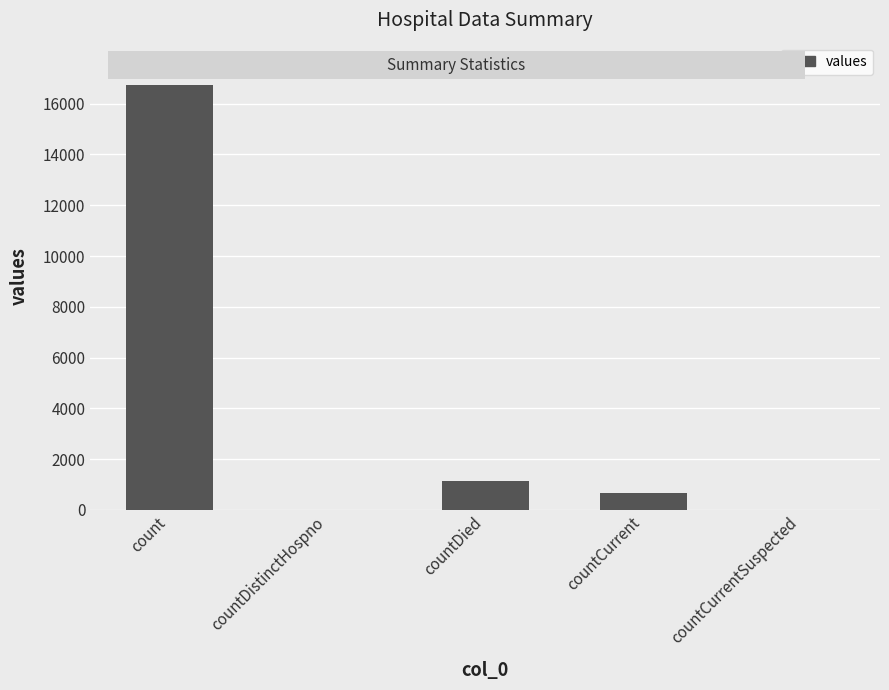

Does the chart contain stacked bars?

No